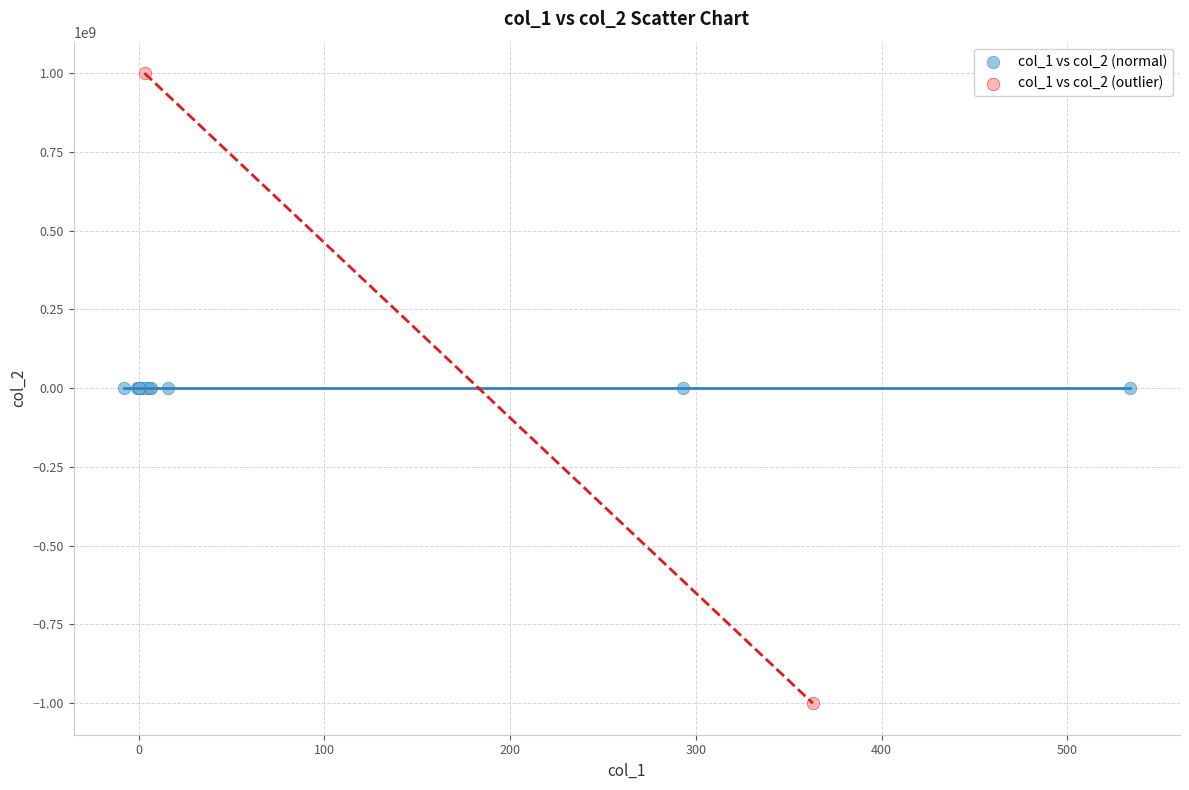

What are all the series names shown in the legend?

col_1 vs col_2 (normal), col_1 vs col_2 (outlier)